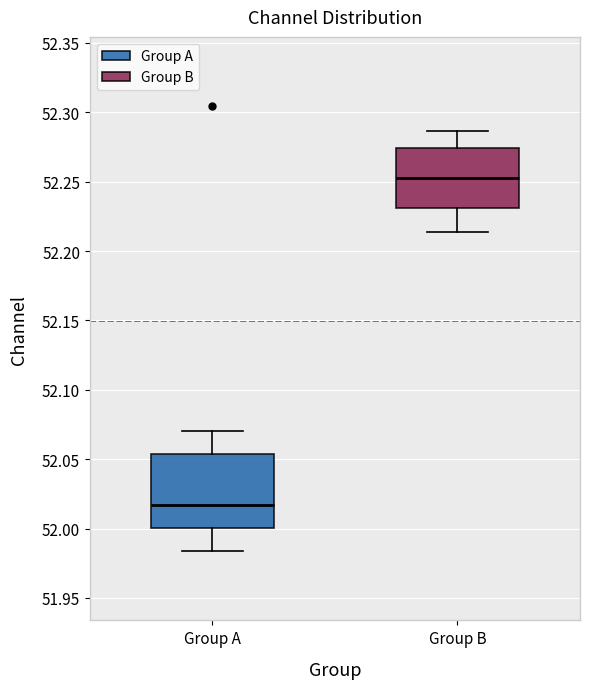

Which box's median line is the lowest?

Group A